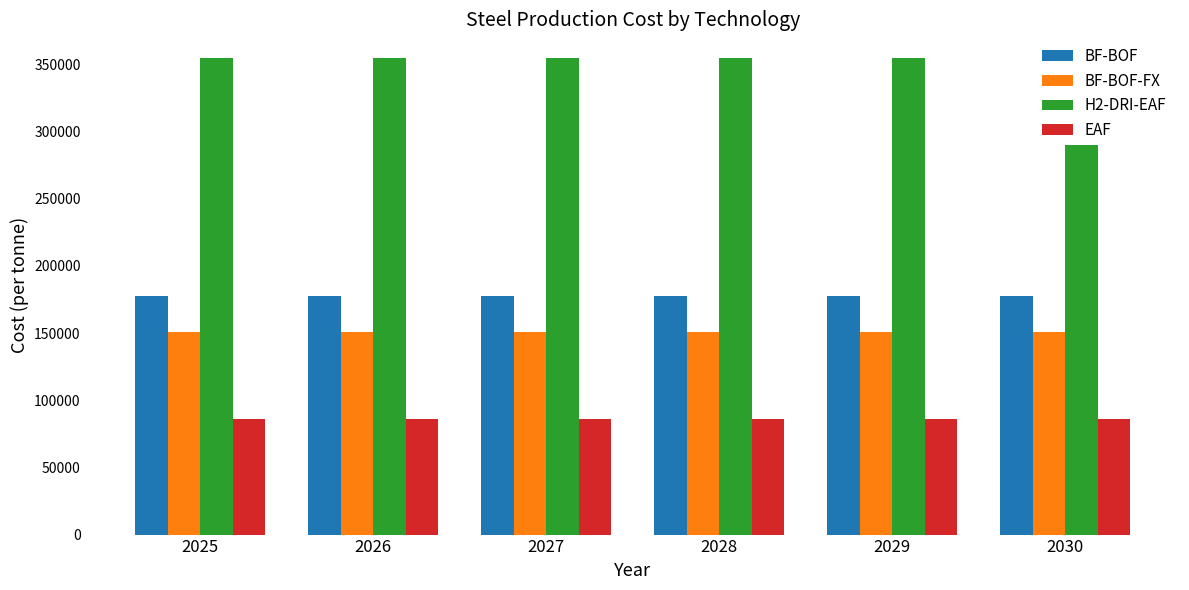

At which category is the sum across all series the highest?

2025